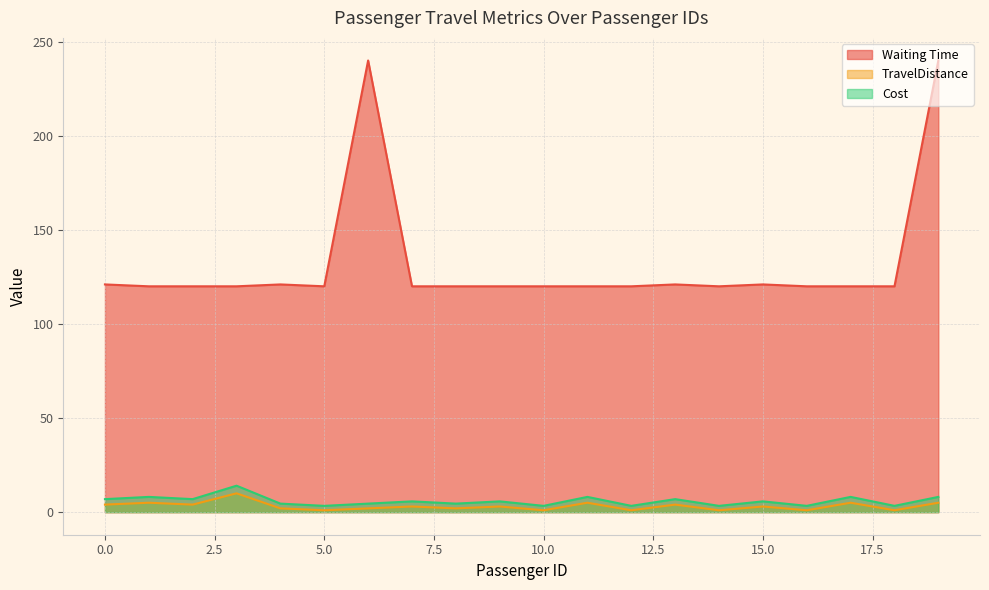

List the series in order of their peak value, lowest first.

TravelDistance, Cost, Waiting Time